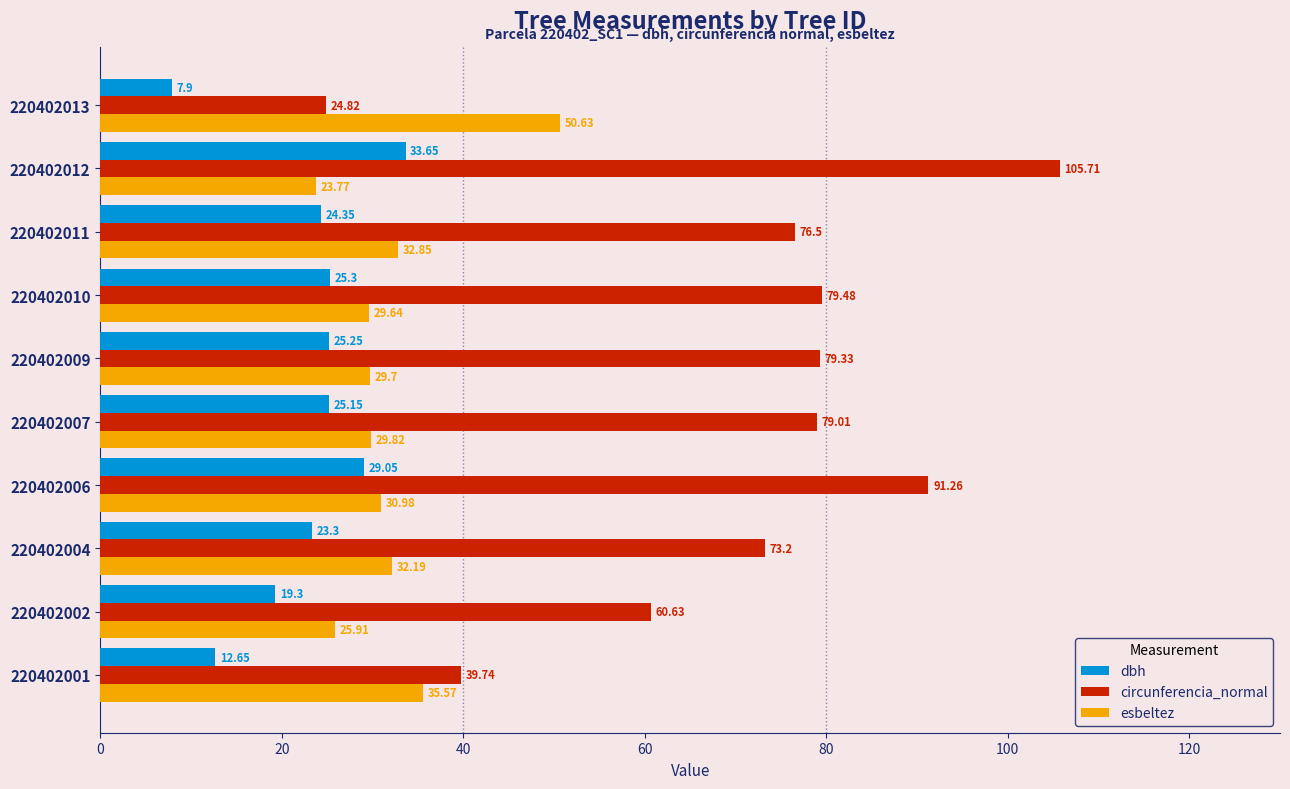

What is the difference between the dbh values at 220402010 and 220402013?

17.4